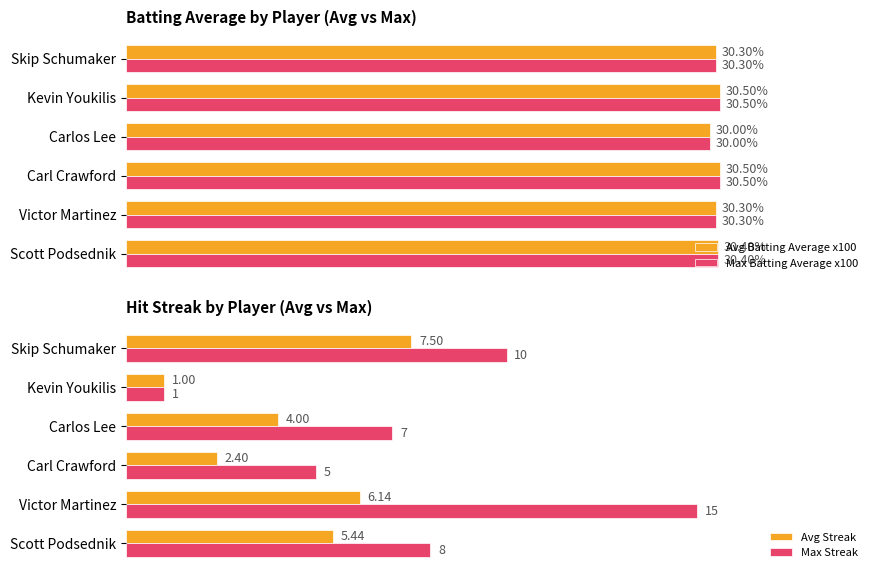

What are all the series names shown in the legend?

Avg Batting Average x100, Max Batting Average x100, Avg Streak, Max Streak